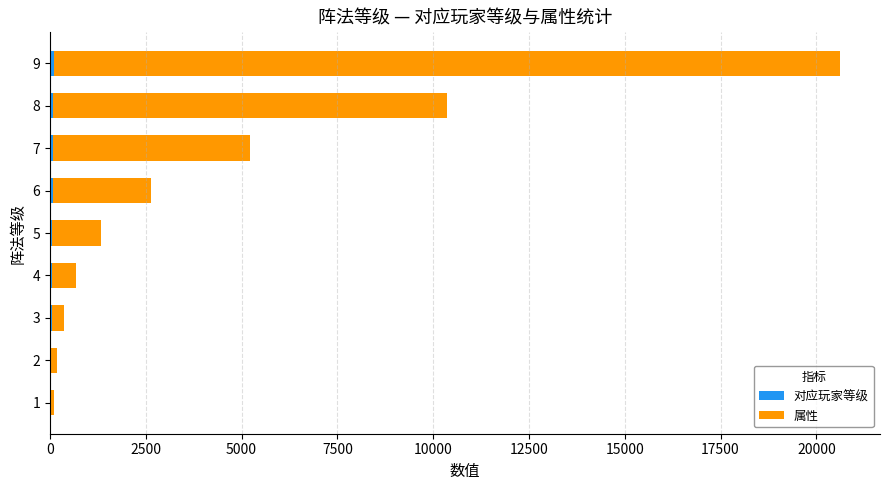

At which category is the sum across all series the highest?

9